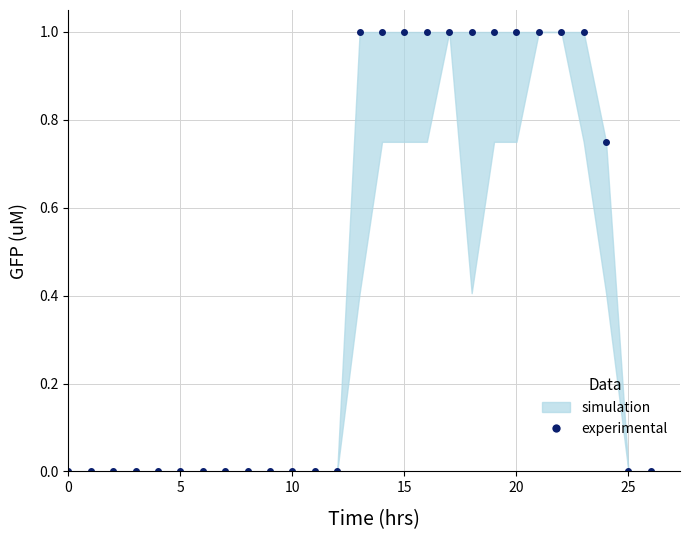

How many positive values are there?

12